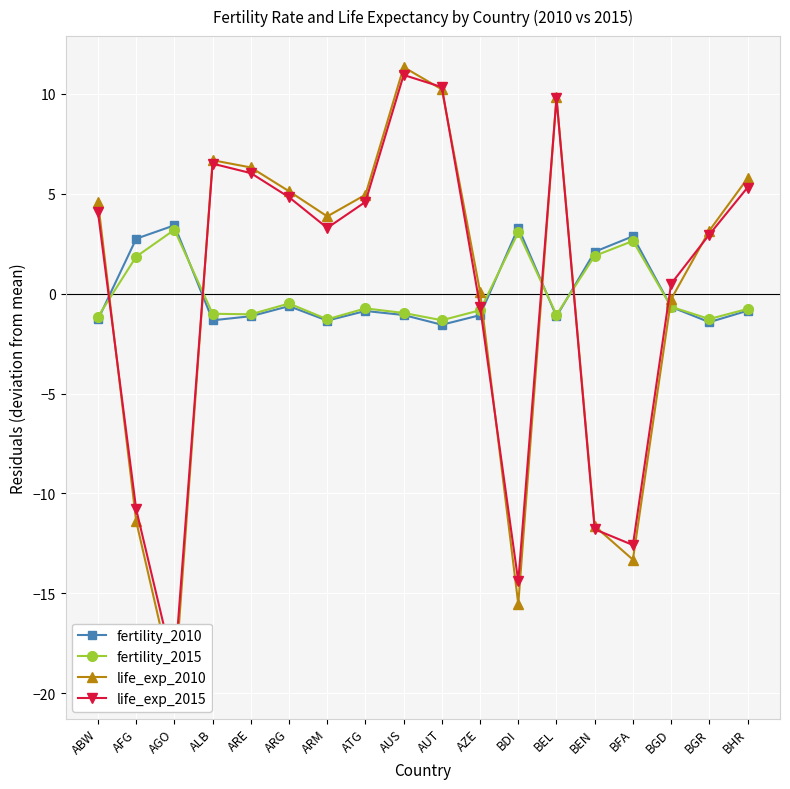

Is this an area chart (filled region under the line)?

No